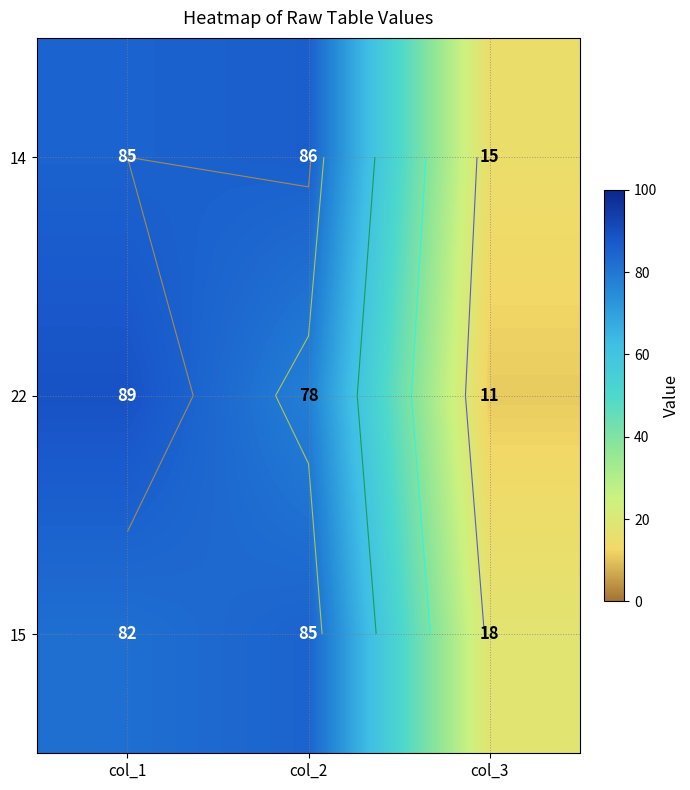

What is the average value of the 22 series?

59